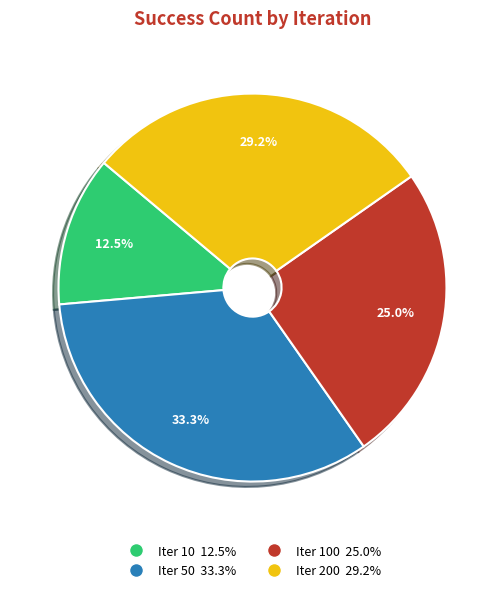

Is there any slice that represents more than half of the pie?

No